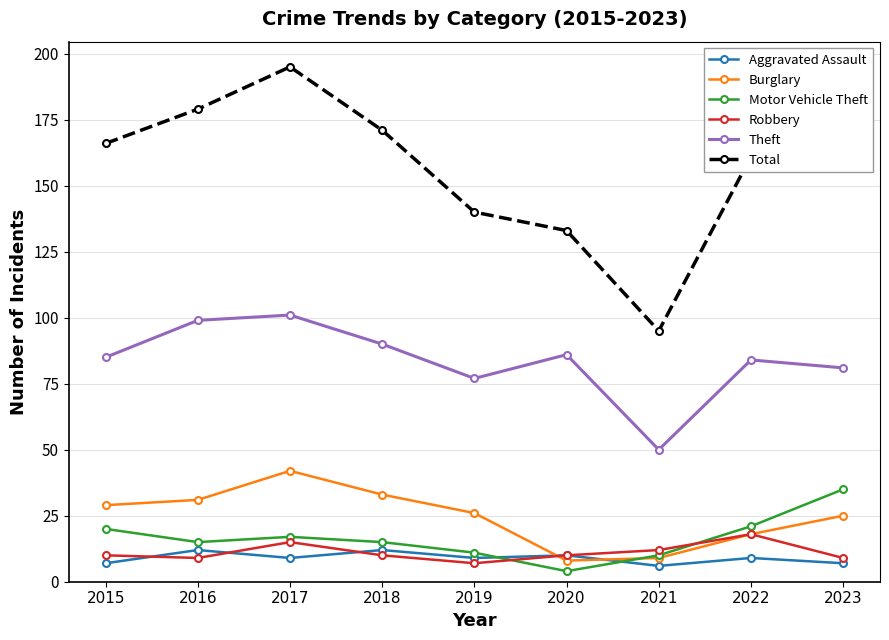

What is the maximum value for Motor Vehicle Theft?

35